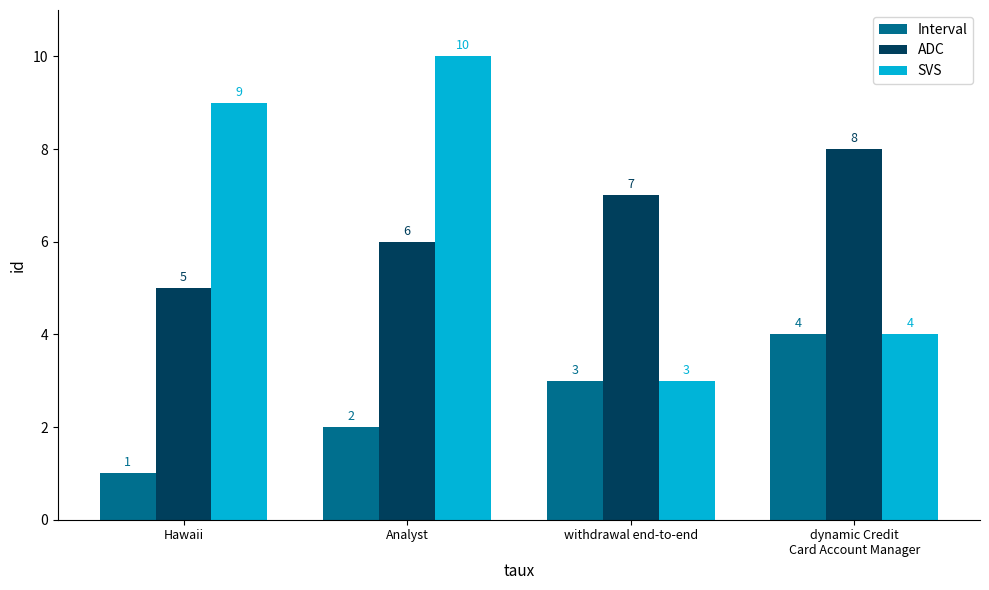

What is the lowest value of the SVS series?

3